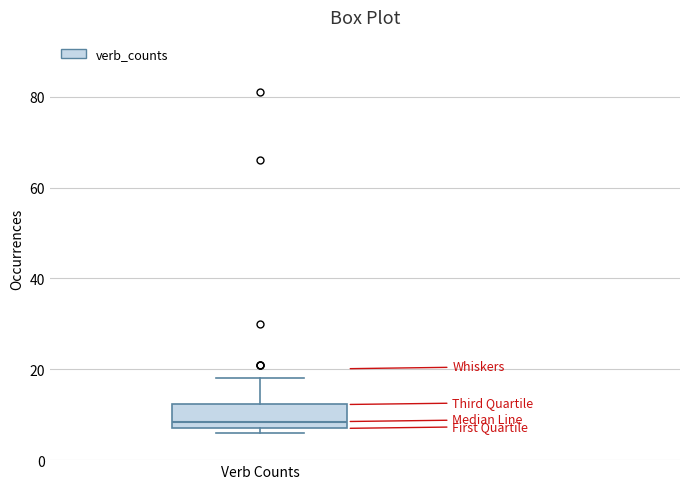

Transcribe this box plot: give where the median line is, the range the box spans, and where the two whiskers end, as read against the y-axis. The values are not printed on the chart, so give them approximately, as read against the axis.

median 8 (just above the box's lower edge), box 8 to 12, whiskers 6 to 18